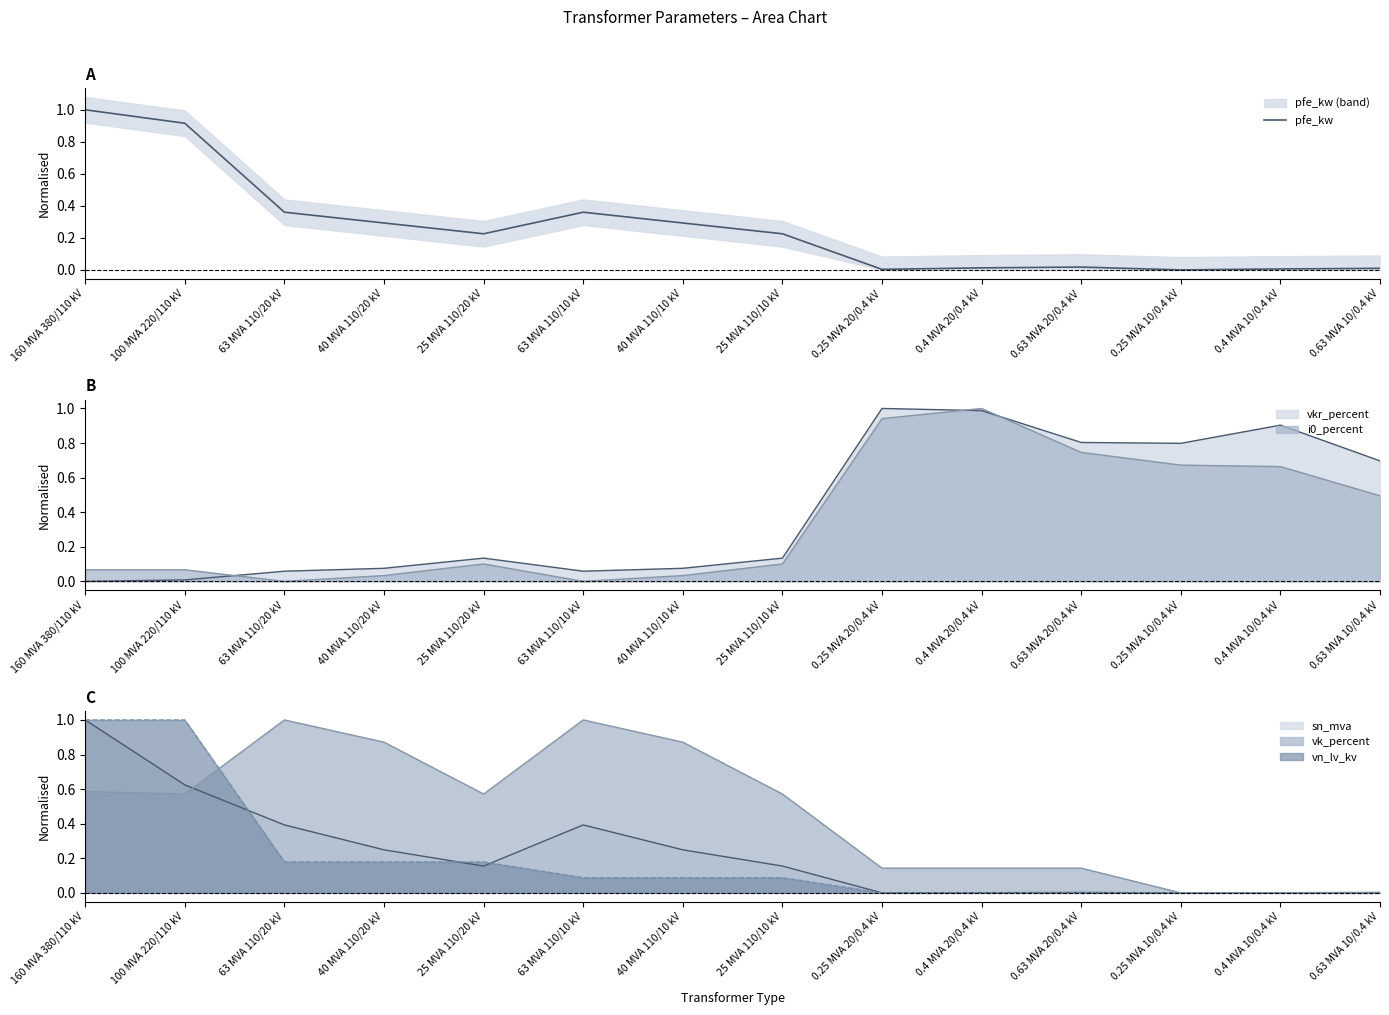

Reading right to left, what are all the values shown in this chart?

0.0	0.0	0.0	0.0	0.0	0.0	0.2	0.3	0.4	0.2	0.3	0.4	0.9	1.0